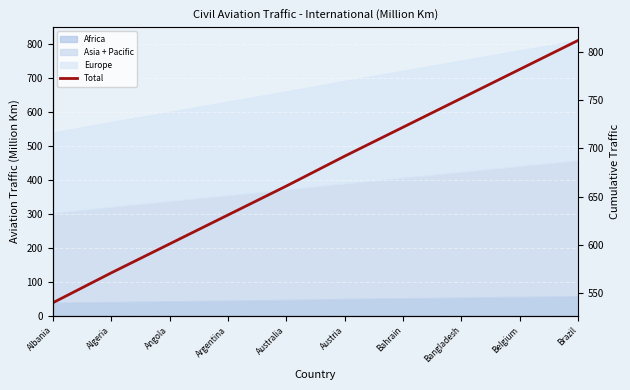

What is the change in value from Bahrain to Bangladesh?

+30